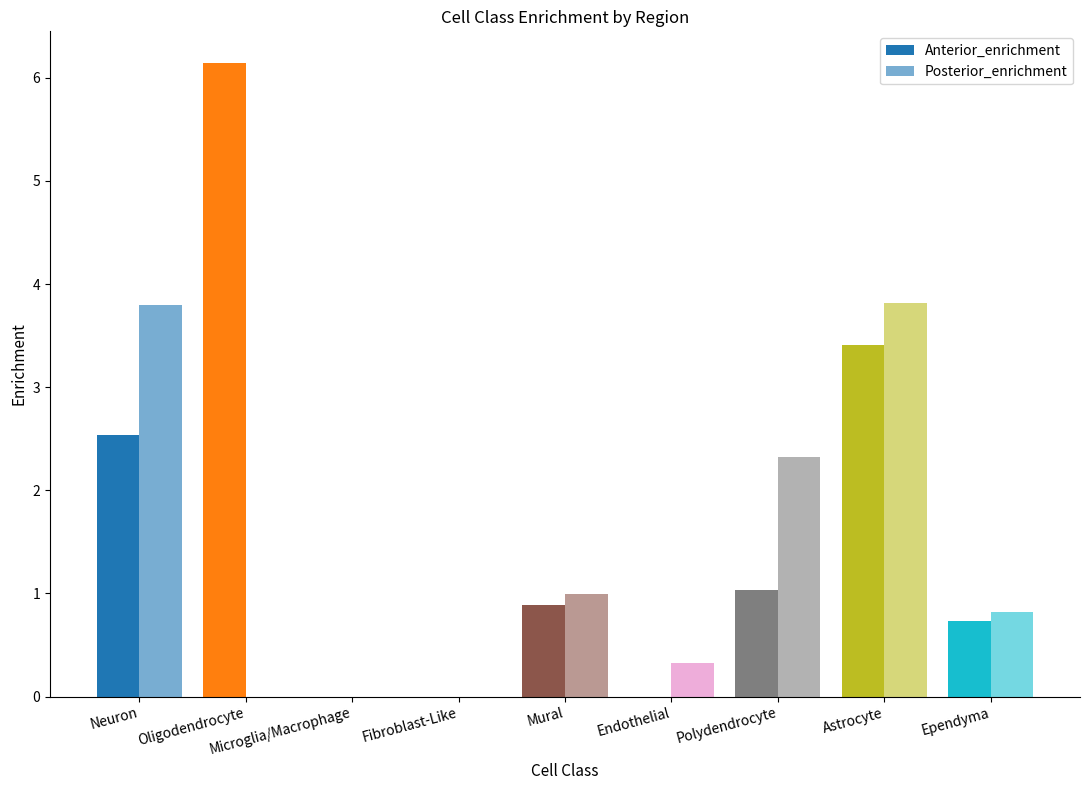

Reading left to right, transcribe all the data shown in this chart.

Anterior_enrichment: Neuron=2.5	Oligodendrocyte=6.1	Microglia/Macrophage=0.0	Fibroblast-Like=0.0	Mural=0.9	Endothelial=0.0	Polydendrocyte=1.0	Astrocyte=3.4	Ependyma=0.7
Posterior_enrichment: Neuron=3.8	Oligodendrocyte=0.0	Microglia/Macrophage=0.0	Fibroblast-Like=0.0	Mural=1.0	Endothelial=0.3	Polydendrocyte=2.3	Astrocyte=3.8	Ependyma=0.8